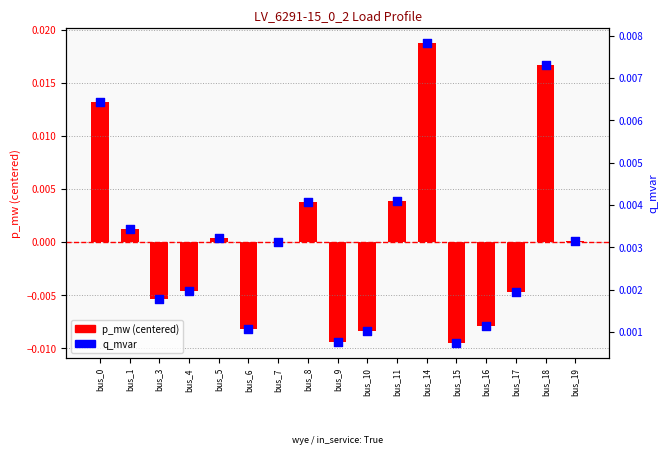

At how many categories does at least one series exceed 0?

17